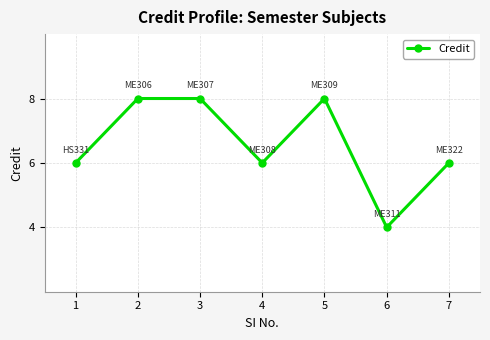

What is the approximate value at 6?

4